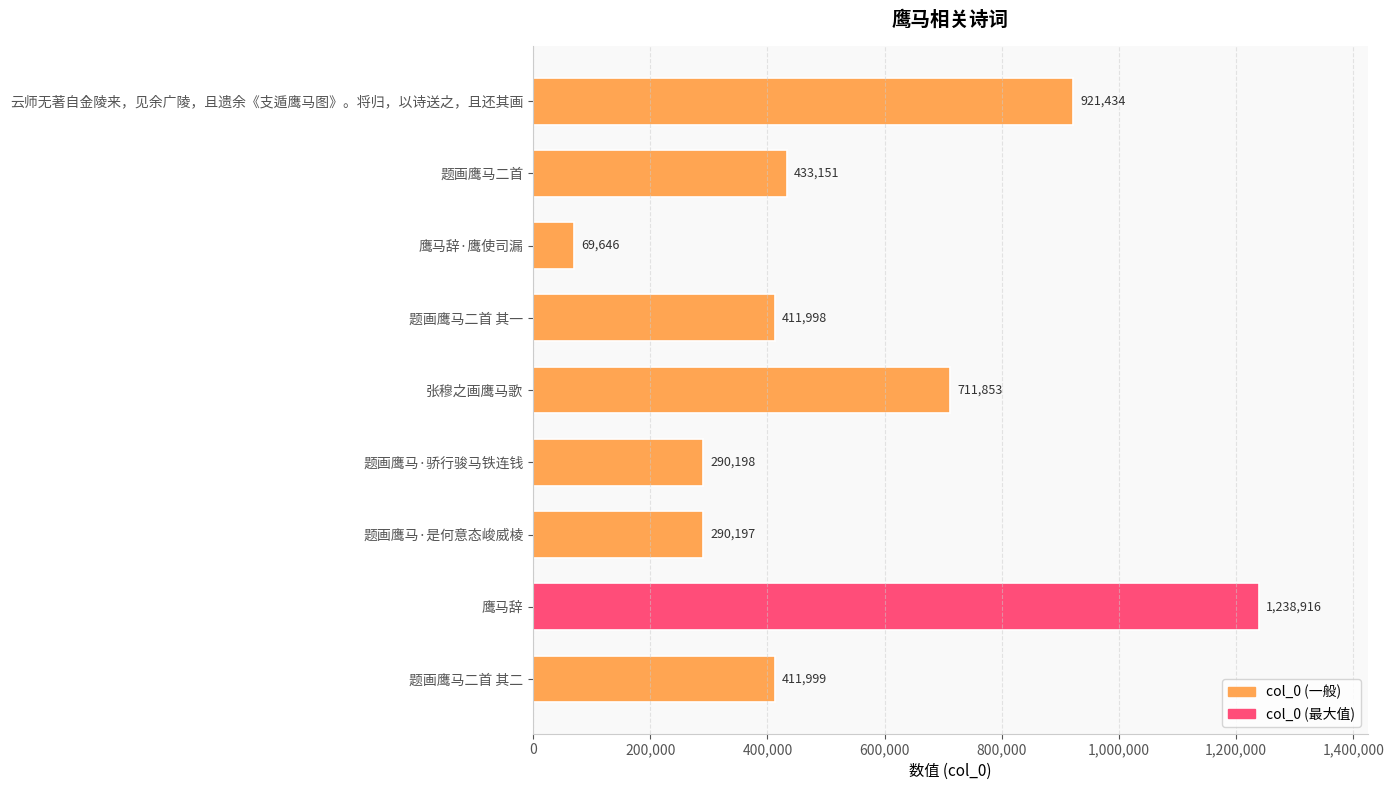

What is the smallest value displayed?

69646